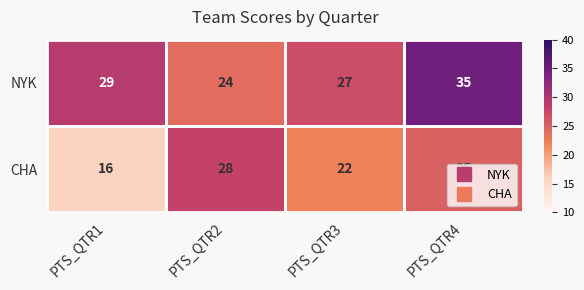

List the series in order of their peak value, lowest first.

CHA, NYK